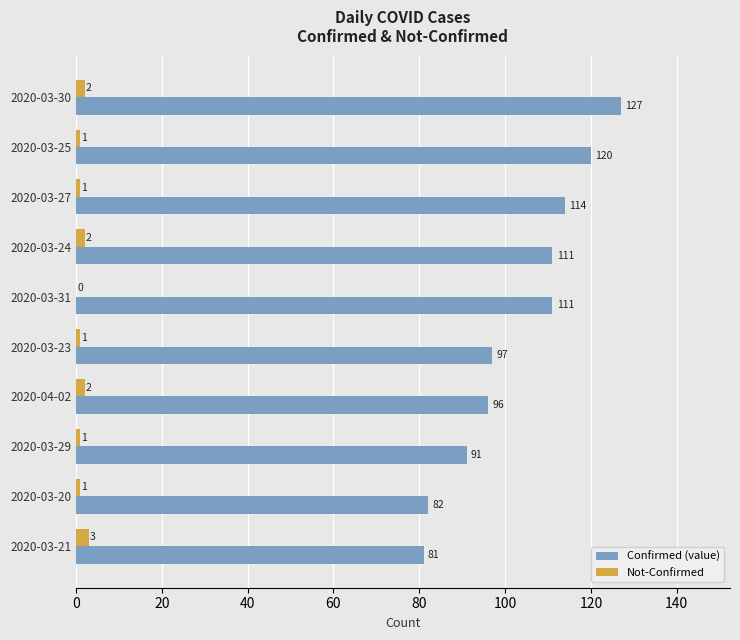

What is the maximum value shown in the chart?

127